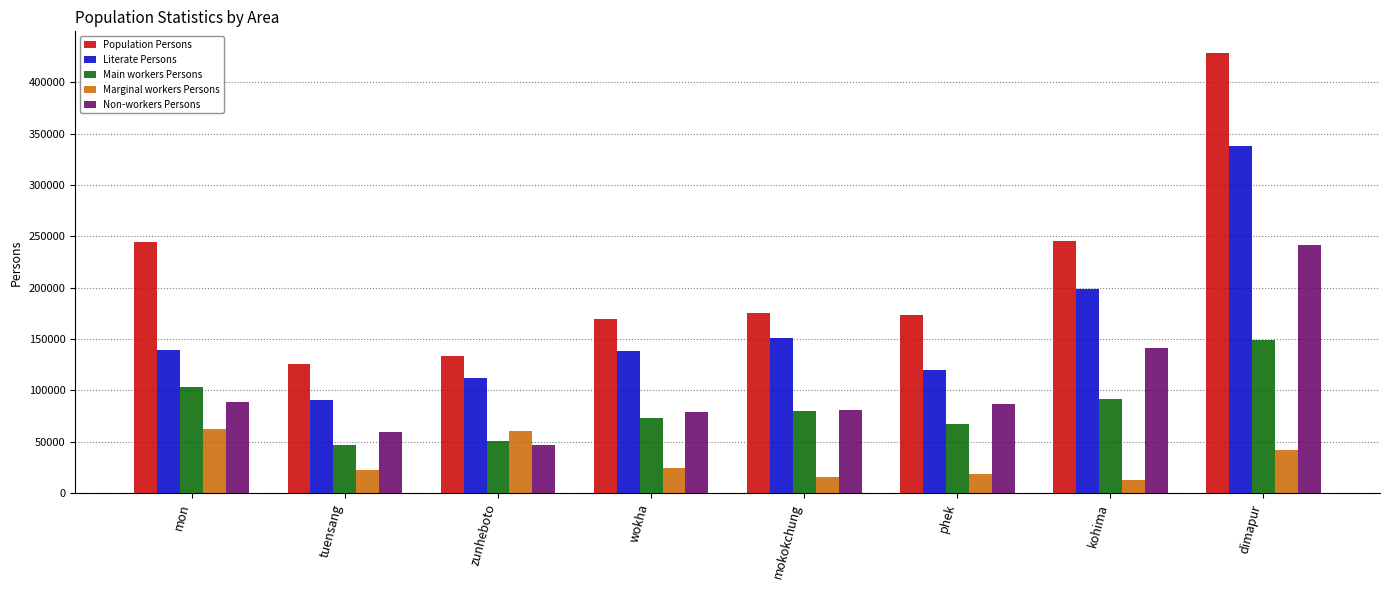

Where is Literate Persons nearest to the value 214182?

kohima